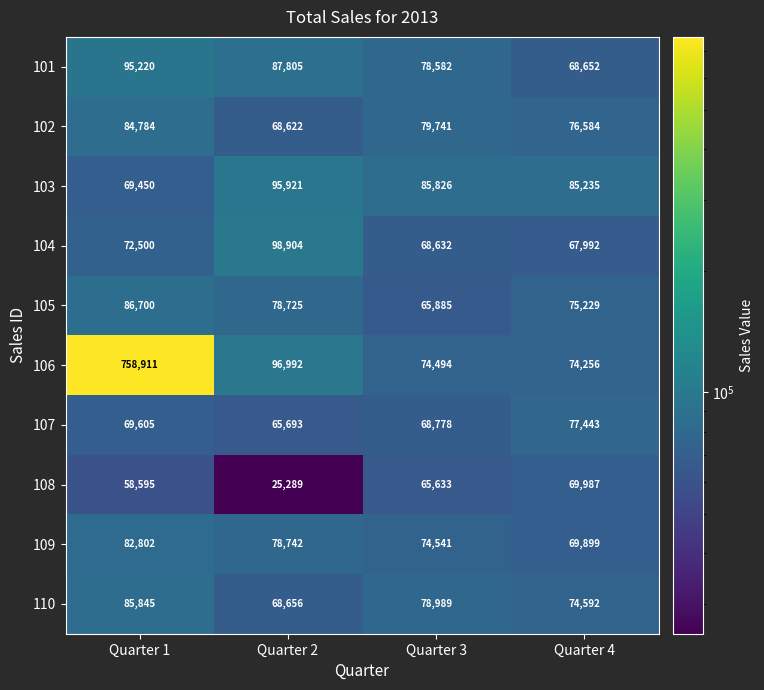

Which label corresponds to the largest value in the chart?

Quarter 1